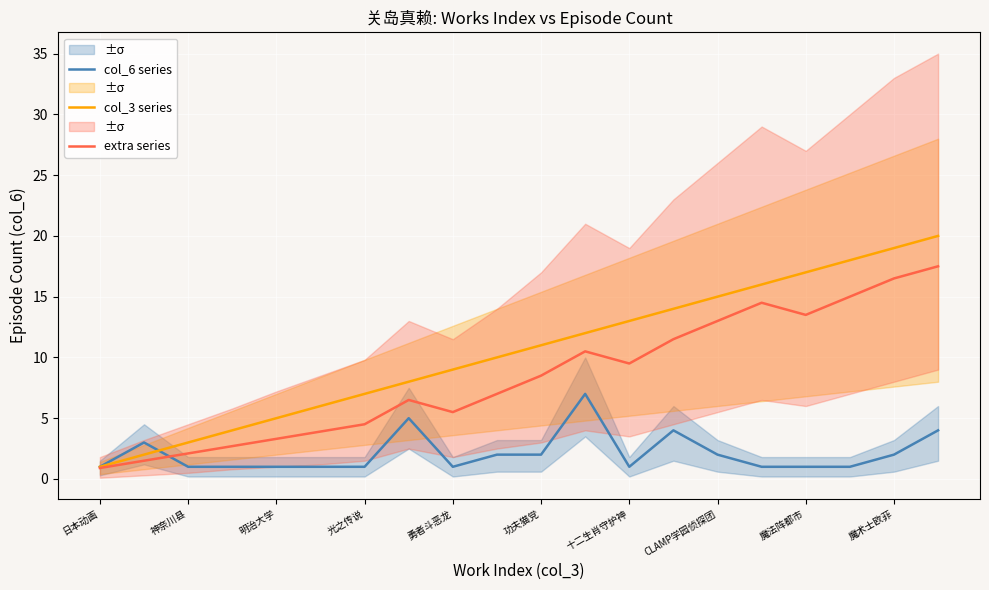

Is it true that col_6 series equals 2.0 at 魔术士欧菲?

True